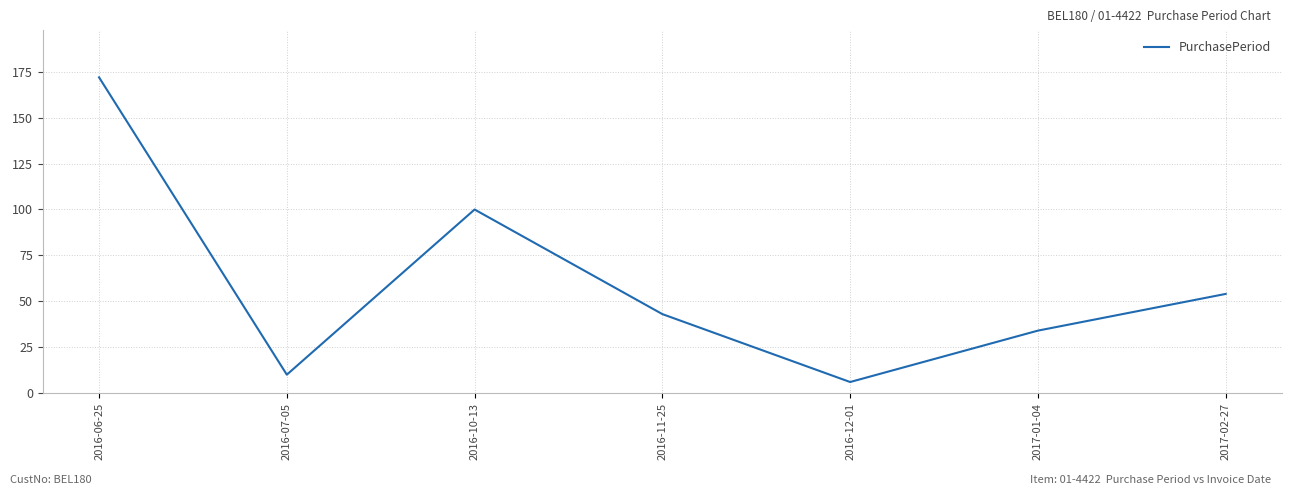

What is the difference between the maximum and minimum values?

166